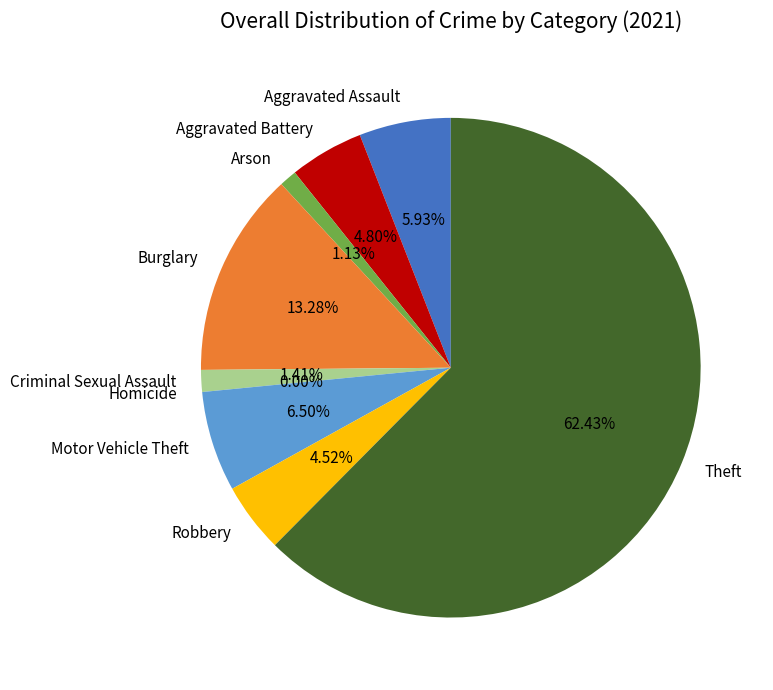

Count the number of slices in the pie.

9